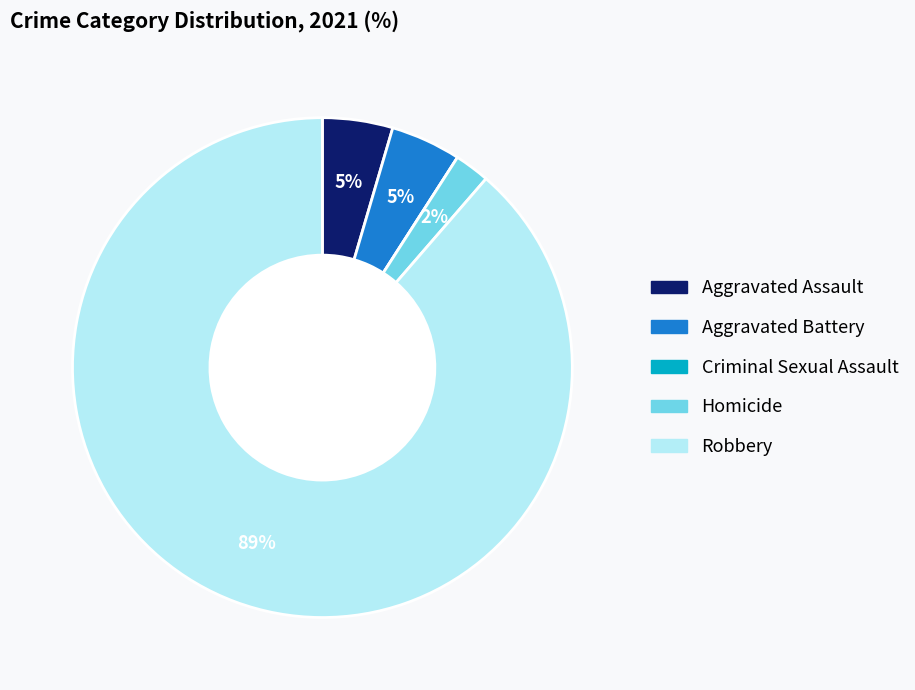

Which category has the biggest portion of the pie?

Robbery